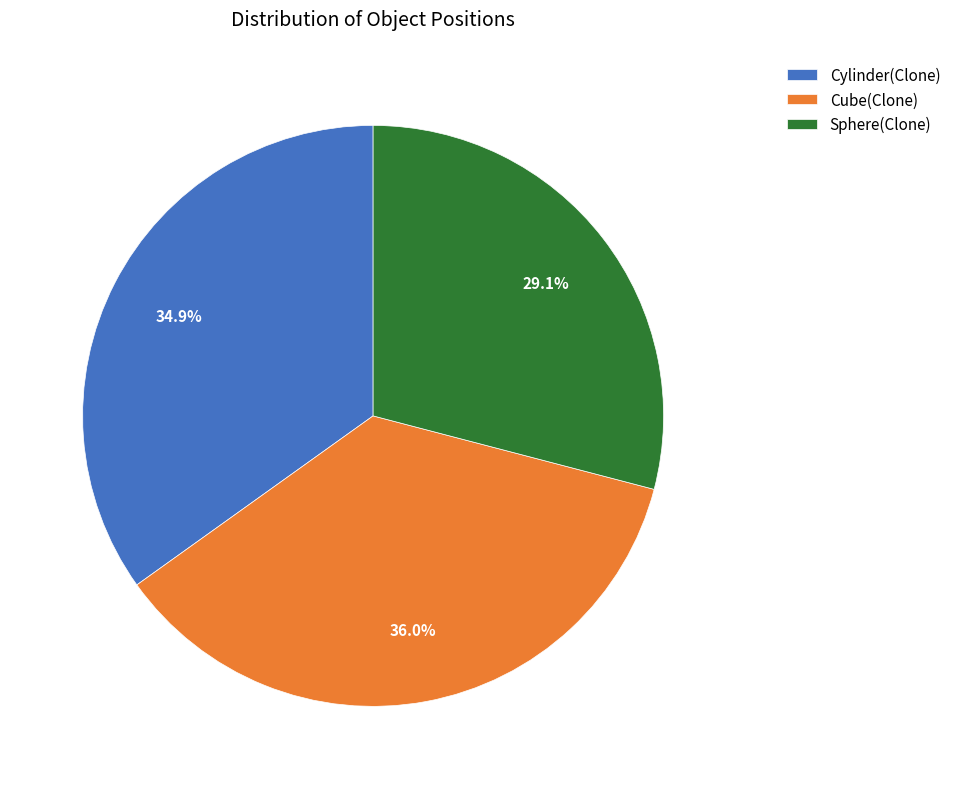

Which category has the smallest portion of the pie?

Sphere(Clone)